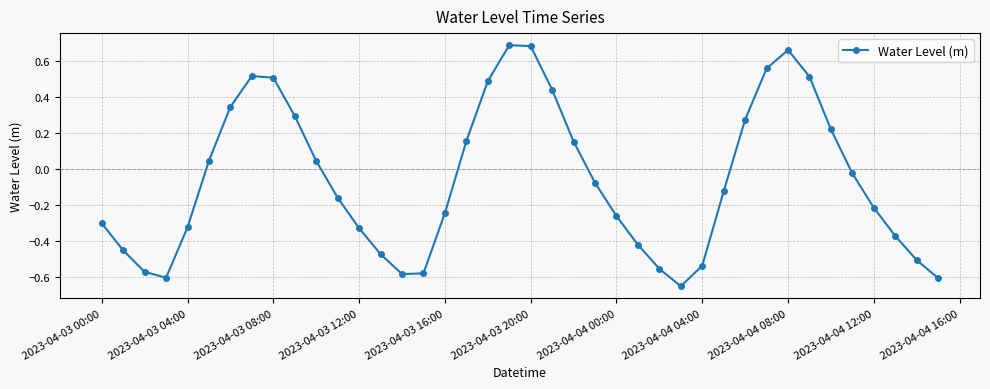

How many points are lower than both their immediate neighbors (excluding endpoints)?

3